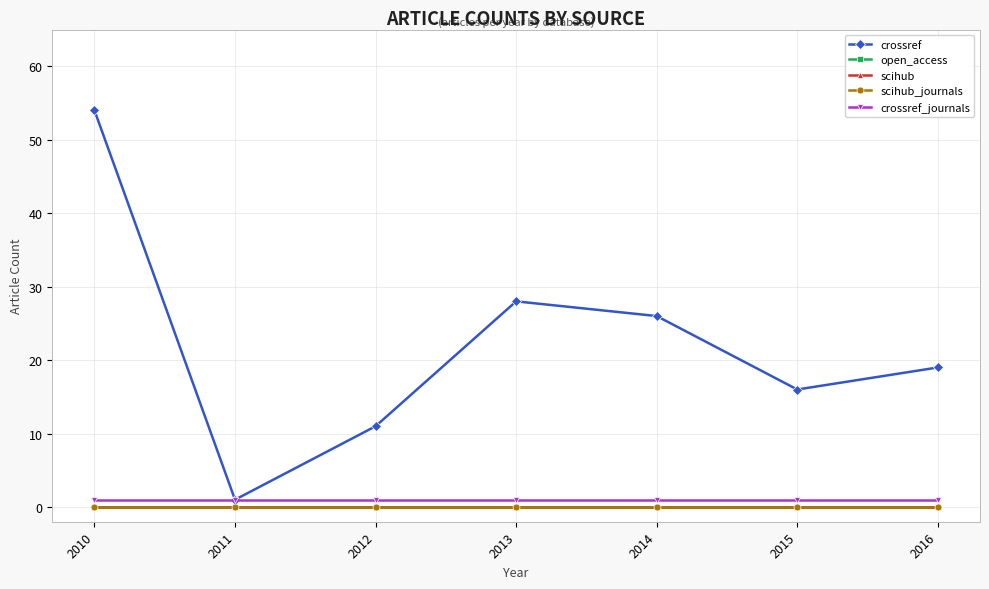

At 2012, list the series in order from largest to smallest.

crossref, crossref_journals, open_access, scihub, scihub_journals